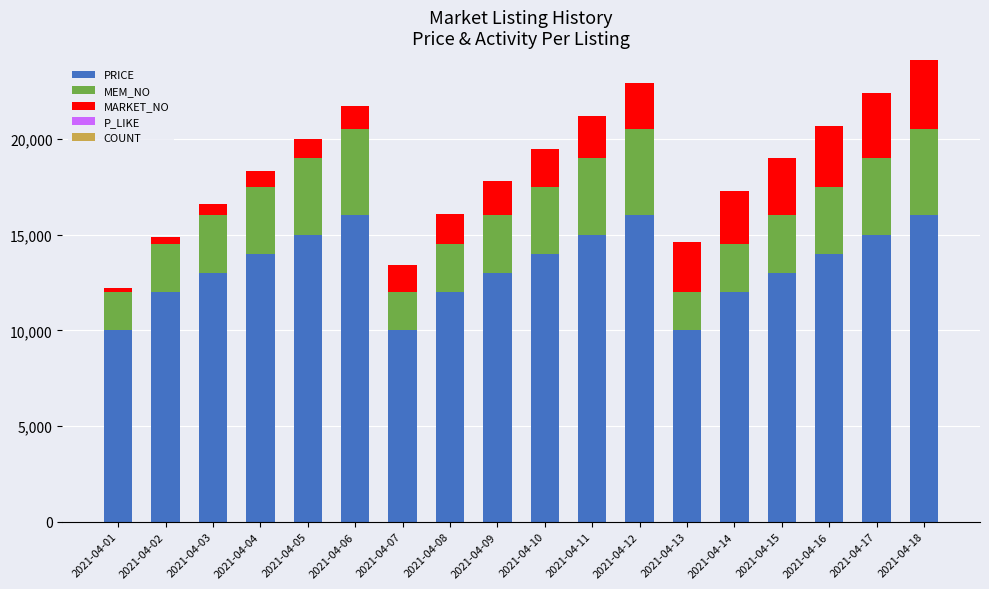

What is the highest value of the PRICE series?

16000